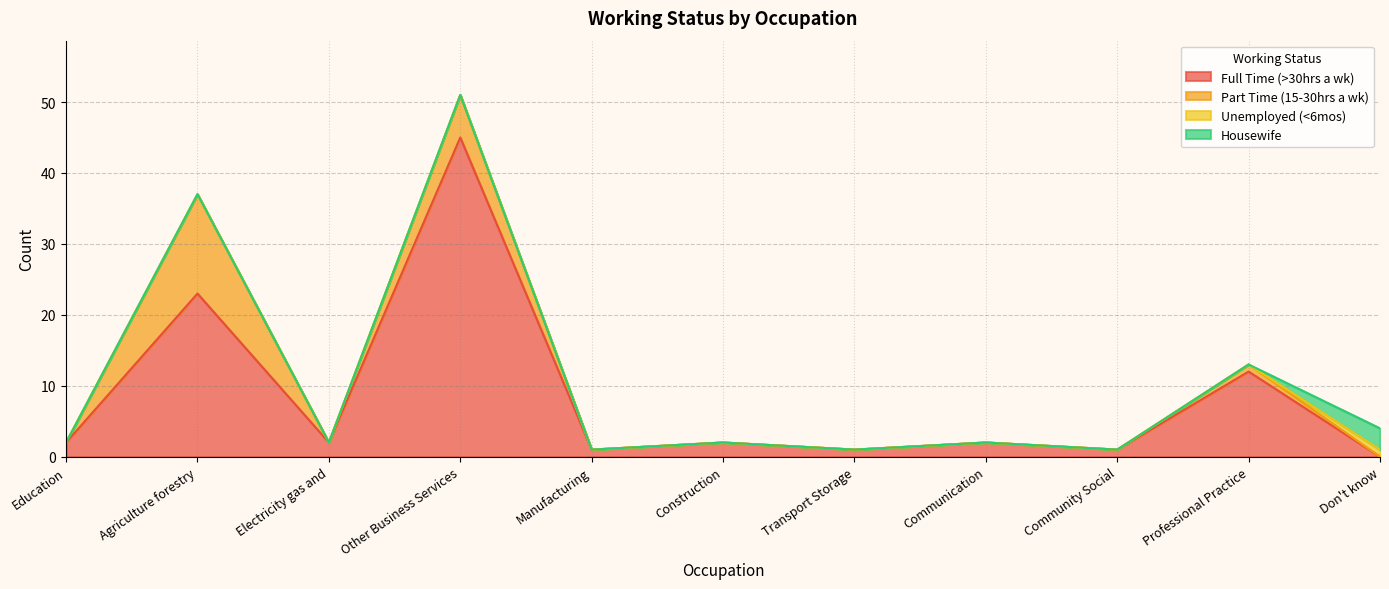

Reading left to right, transcribe all the data shown in this chart.

Full Time (>30hrs a wk): 2	23	2	45	1	2	1	2	1	12	0
Part Time (15-30hrs a wk): 0	14	0	6	0	0	0	0	0	1	0
Unemployed (<6mos): 0	0	0	0	0	0	0	0	0	0	1
Housewife: 0	0	0	0	0	0	0	0	0	0	3